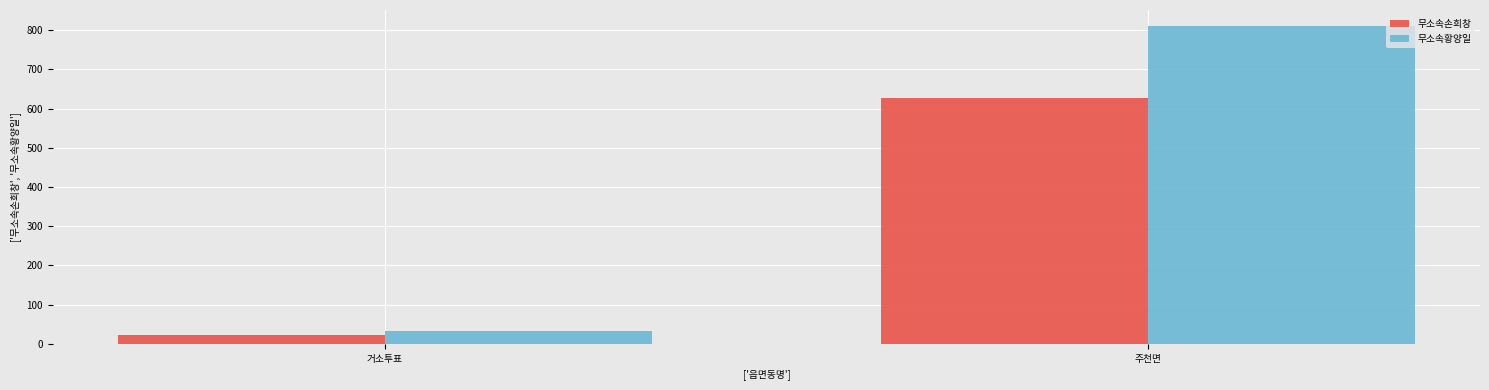

Rank the series at 거소투표 from highest to lowest value.

무소속황양일, 무소속손희창